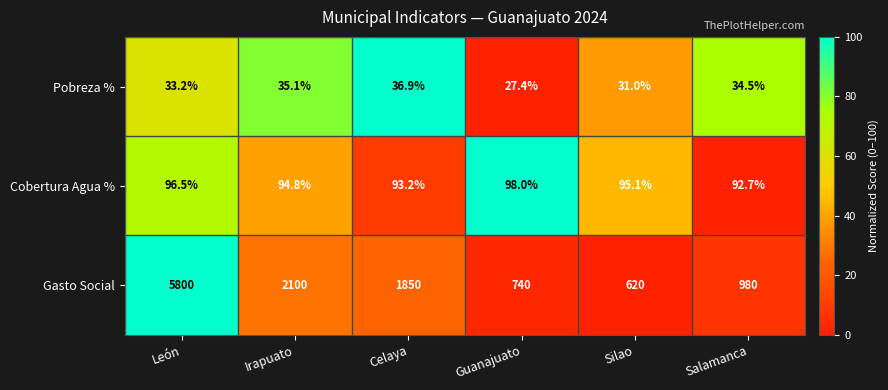

Between Celaya and Guanajuato, which series saw the biggest shift?

Gasto Social